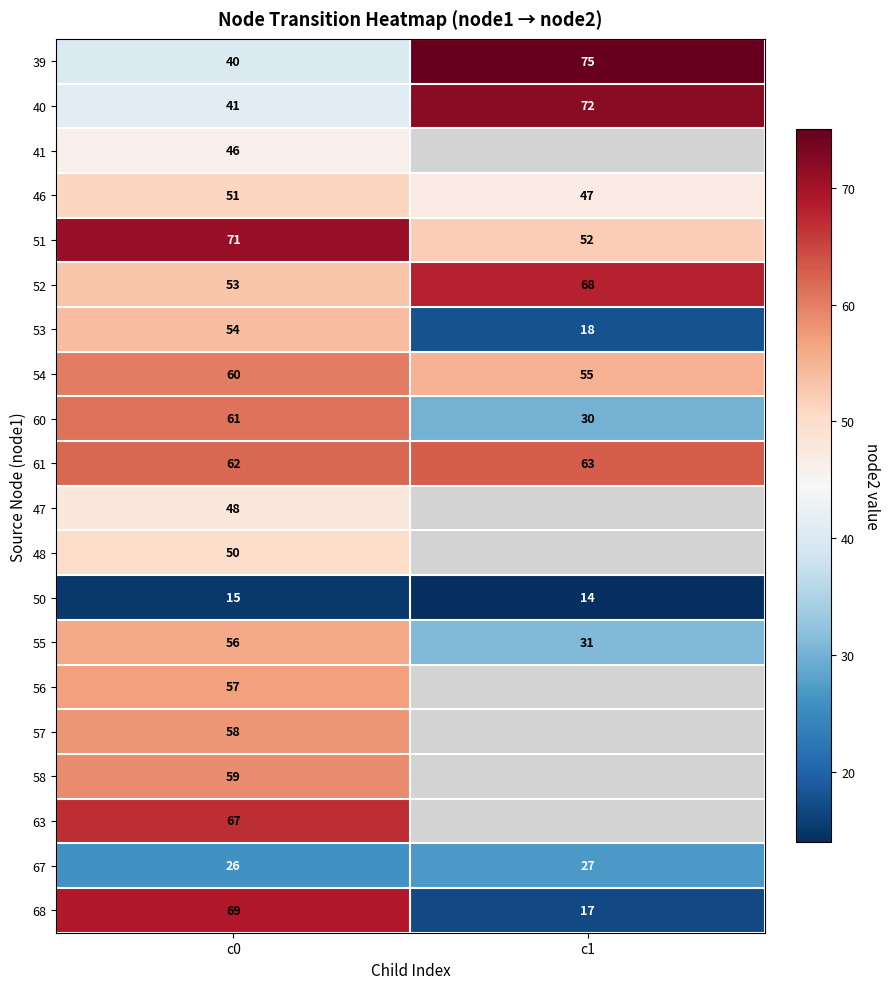

The value of 60 at c1 is 10.1. True or false?

False